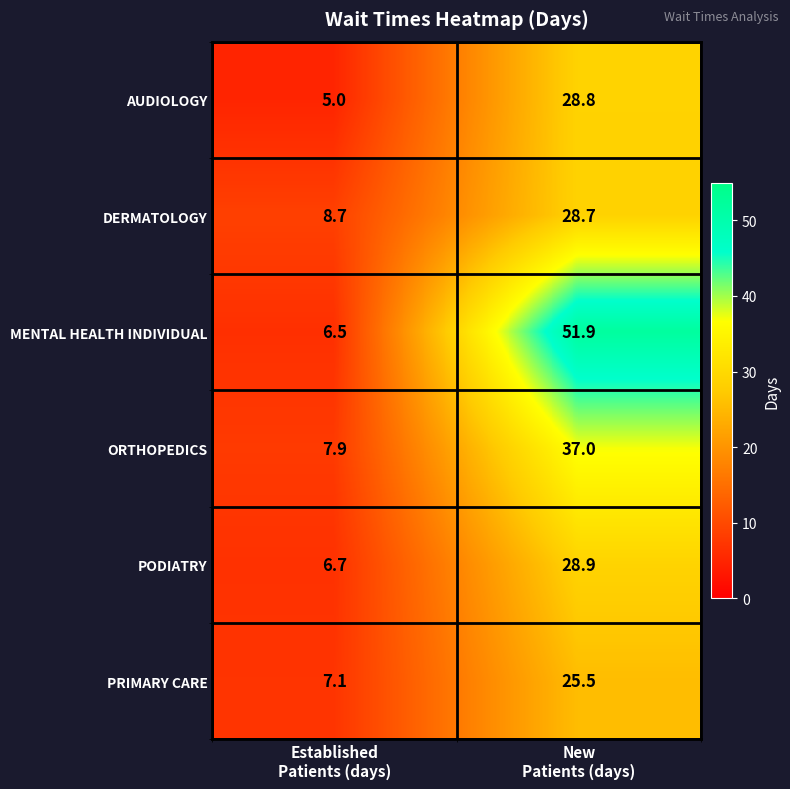

At which category is the sum across all series the highest?

New
Patients (days)